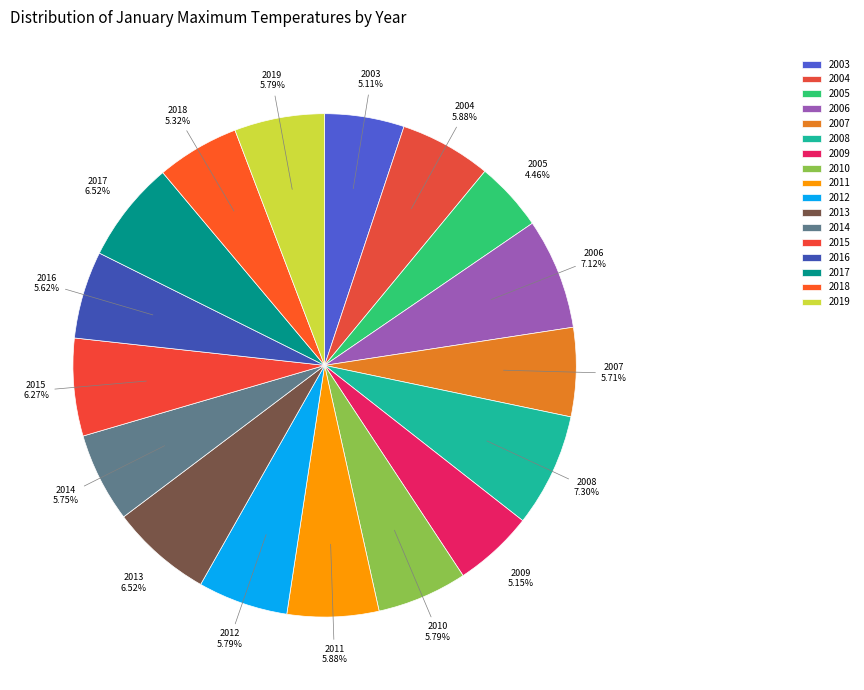

Count the number of slices in the pie.

17